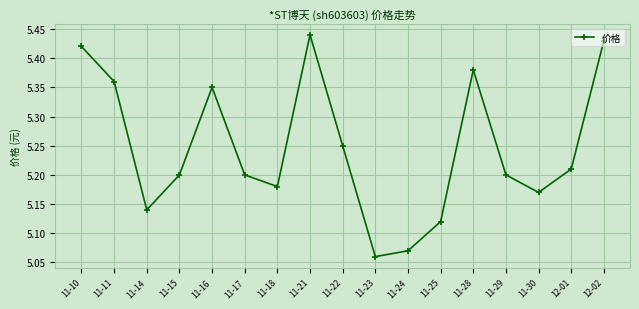

At which category does the data reach its first local valley?

11-14